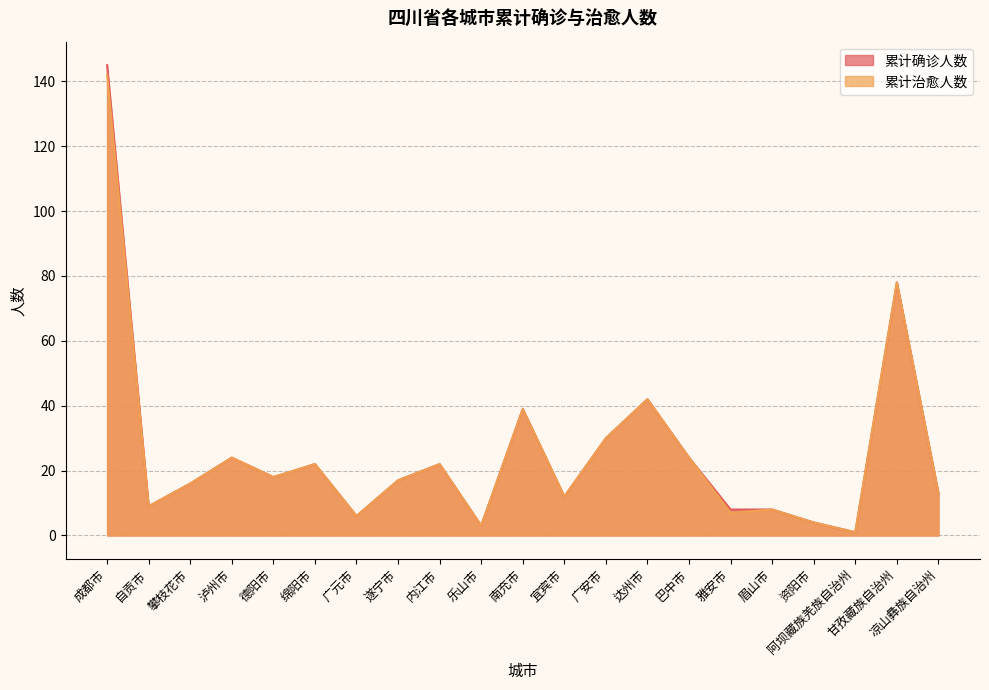

True or false: 累计确诊人数 has a value of 3 at 乐山市.

True